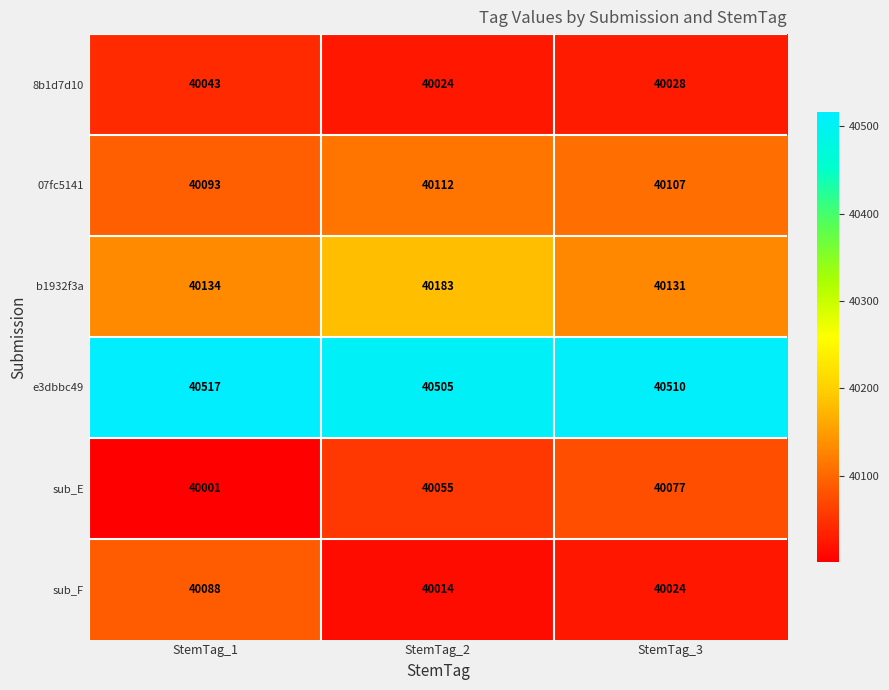

Which label corresponds to the largest value in the chart?

StemTag_1